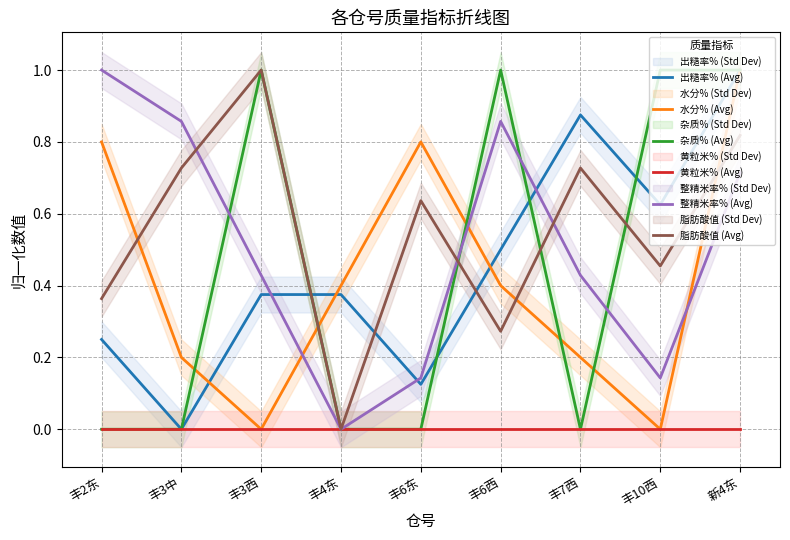

What is the label of the 9th point from the left?

新4东